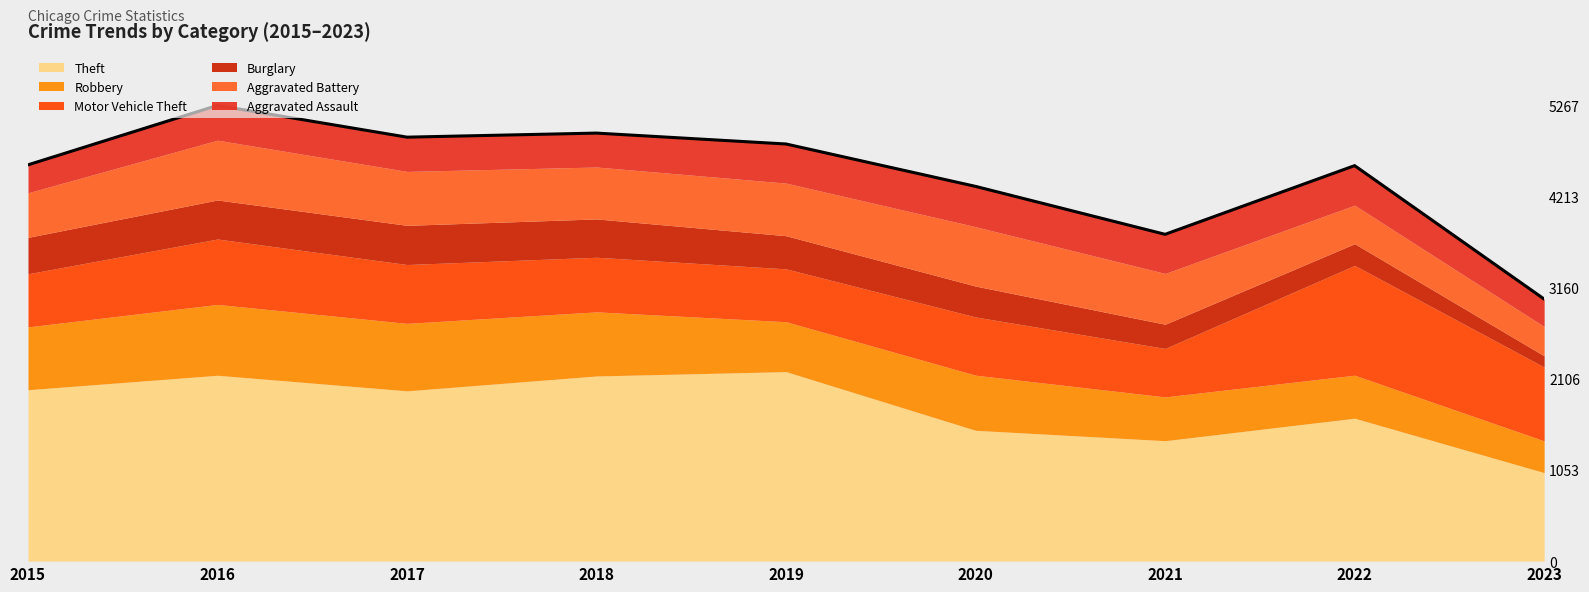

In Burglary, how many points are higher than both neighbors (excluding endpoints)?

1